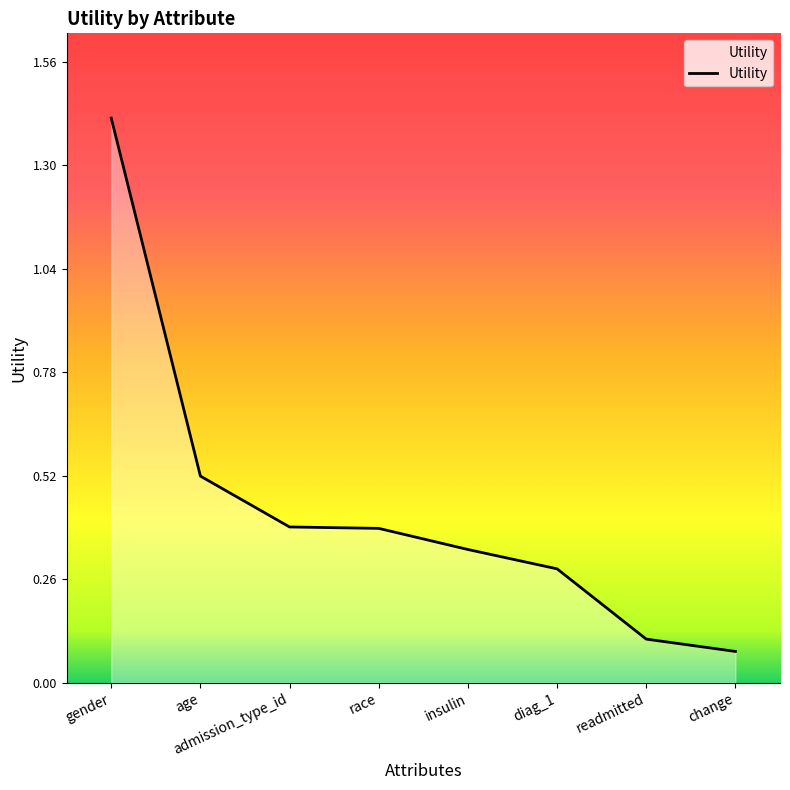

Is it true that the value at insulin is 0.3?

True